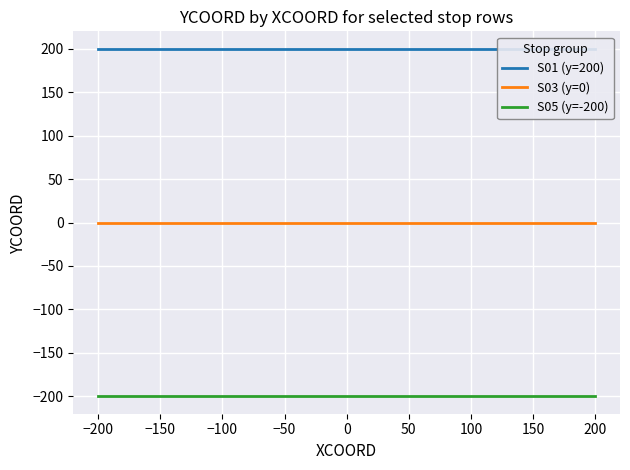

How many lines are shown in the chart?

3